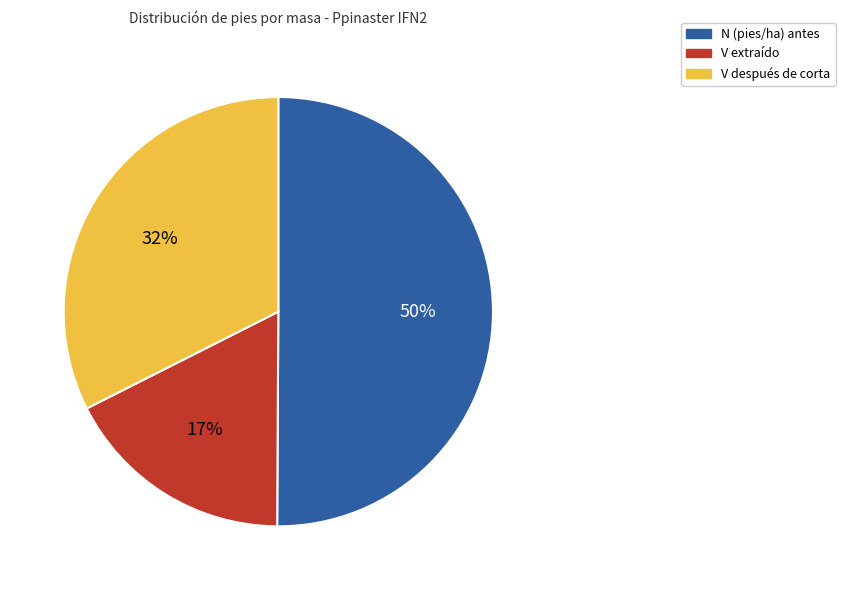

To the nearest percent, what is the difference between the largest and smallest slice percentages?

33%